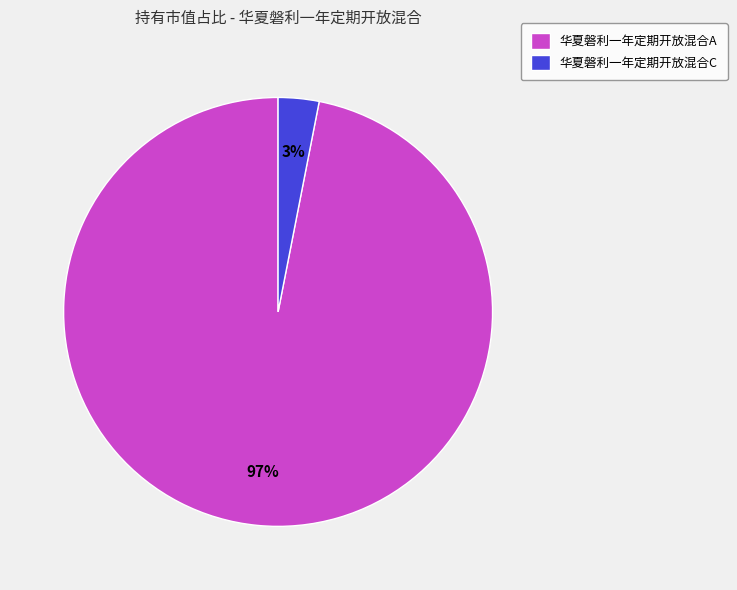

Which category accounts for the majority?

华夏磐利一年定期开放混合A